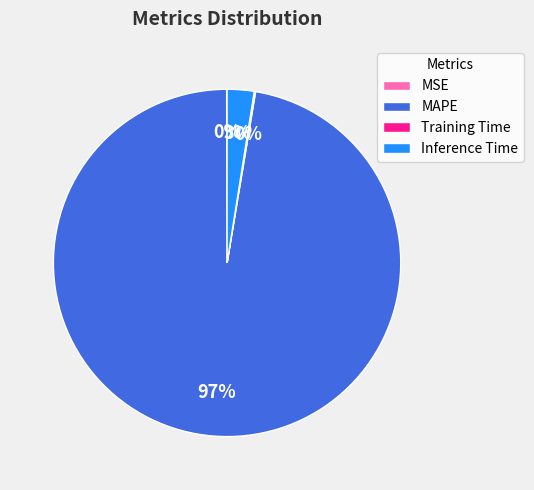

True or false: Inference Time accounts for 3% of the total.

True